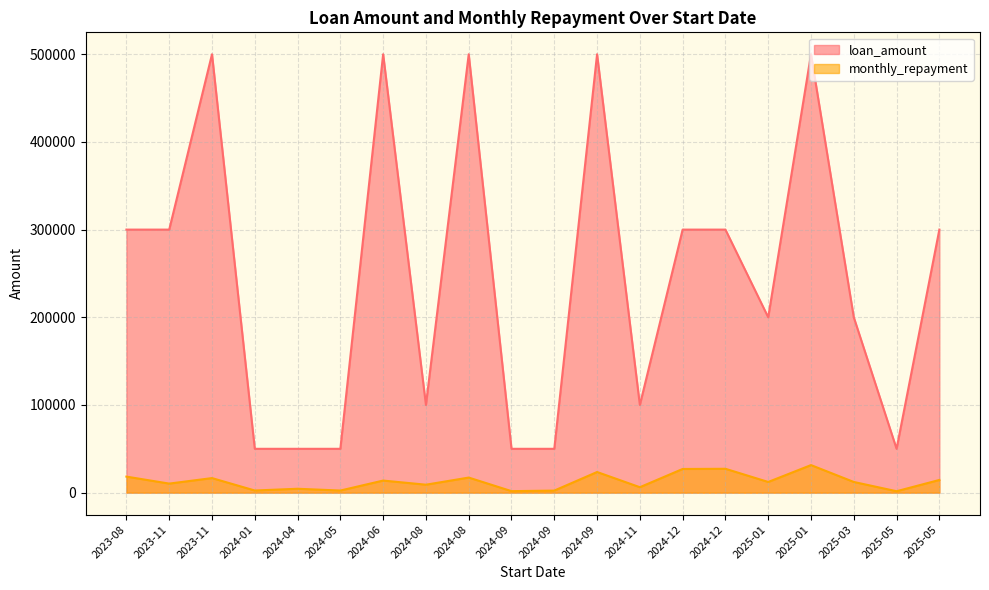

Is it true that loan_amount equals 173303.5 at 2024-08?

False